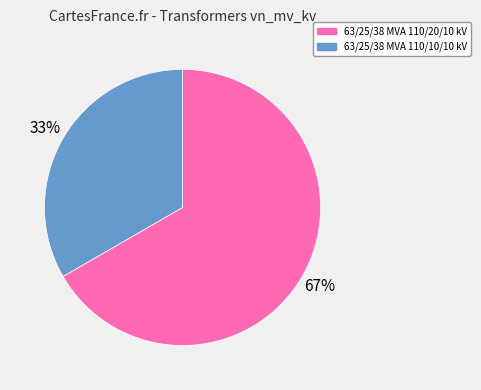

Is 63/25/38 MVA 110/20/10 kV the majority of the pie?

Yes